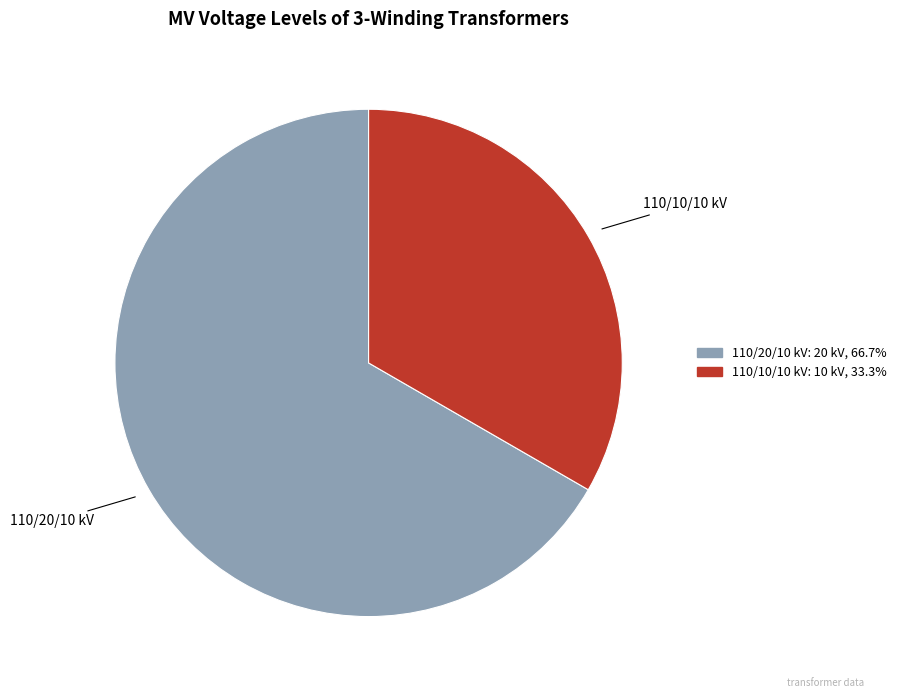

Does any single category account for the majority?

Yes